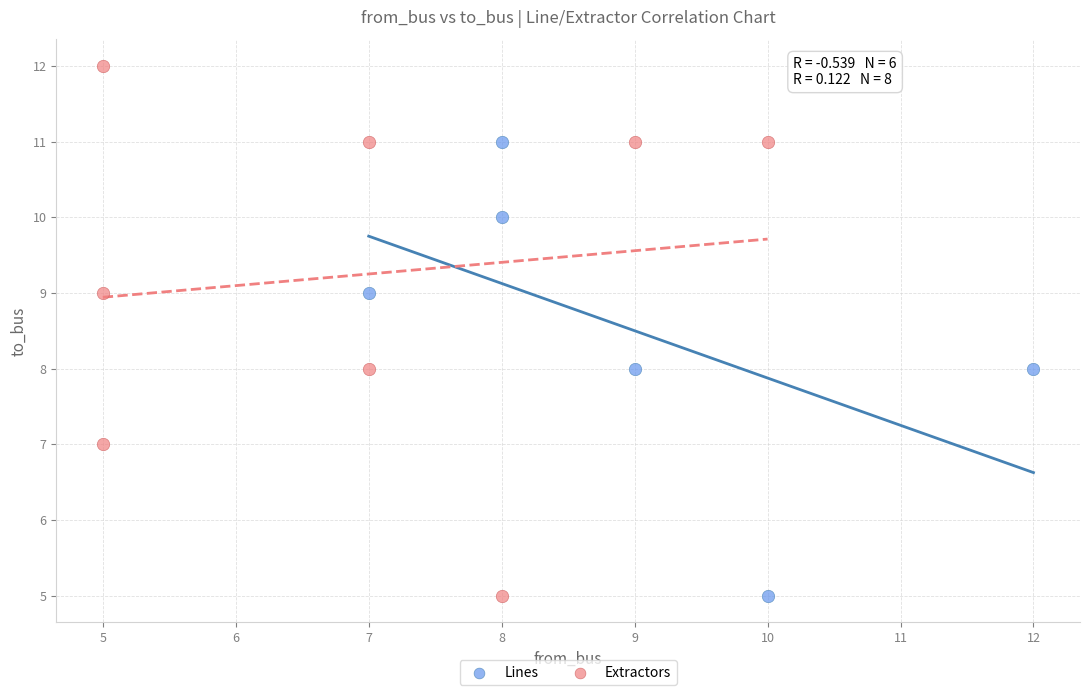

Which series reaches the maximum Y coordinate?

Extractors